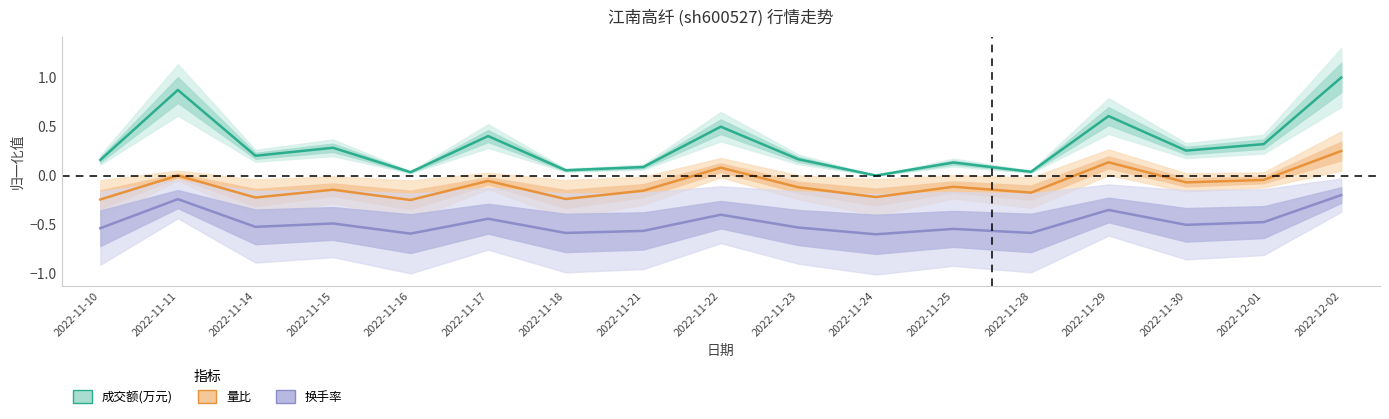

At which label is 换手率 closest to 0?

2022-12-02